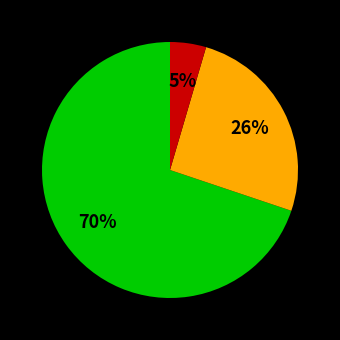

Does any single category account for the majority?

Yes